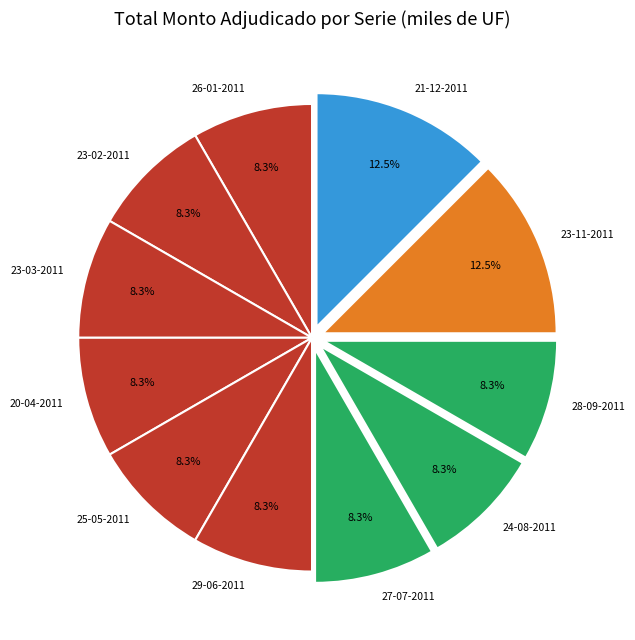

Combined, do 23-11-2011 and 28-09-2011 account for over 50%?

No